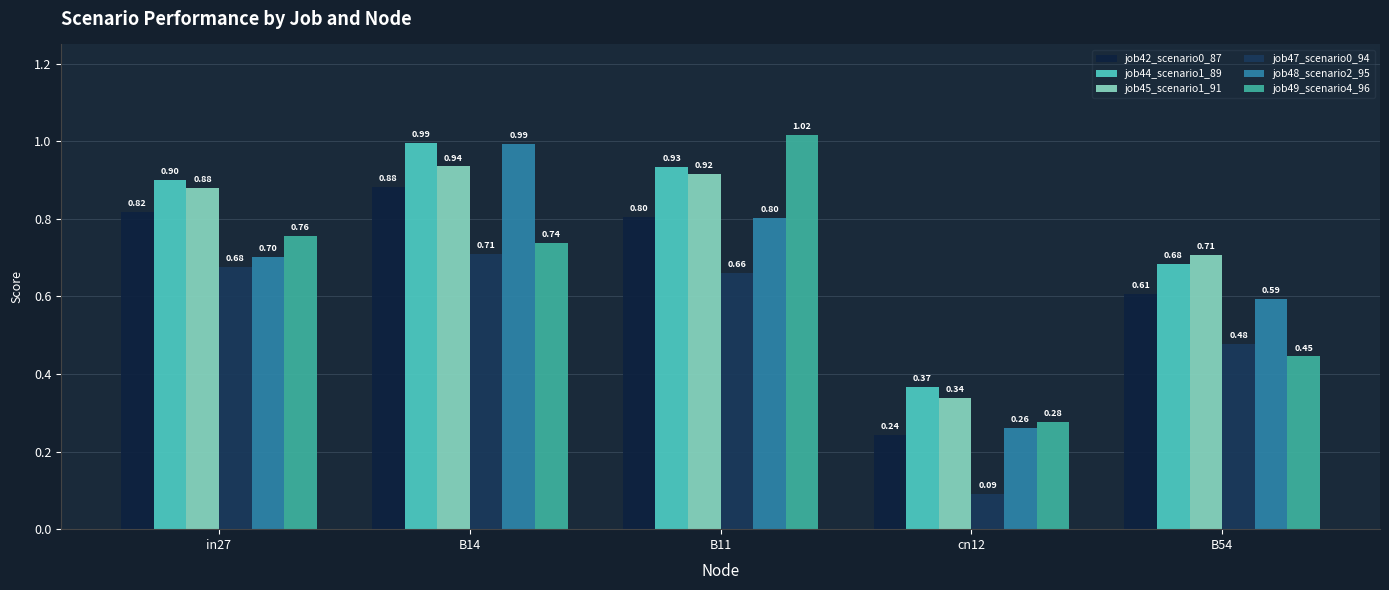

Rank the series by their maximum value, from lowest to highest.

job47_scenario0_94, job42_scenario0_87, job45_scenario1_91, job48_scenario2_95, job44_scenario1_89, job49_scenario4_96